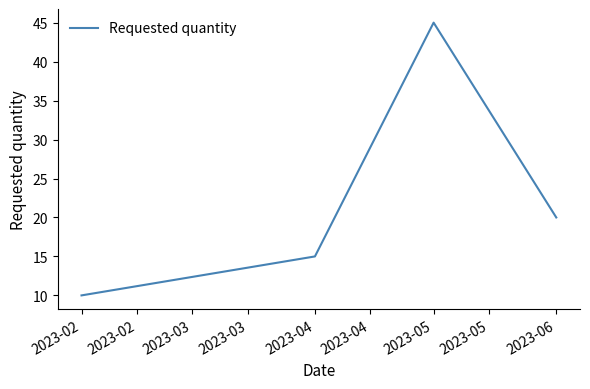

Is it true that the value at 2023-02 is 4?

False